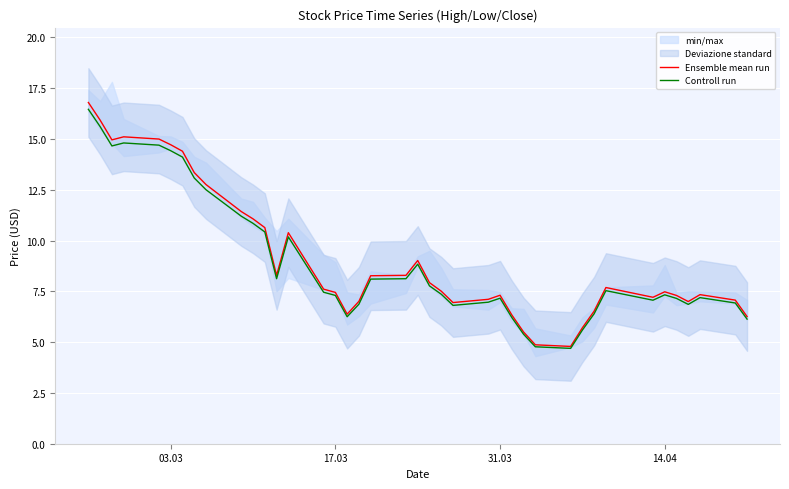

How many lines are shown in the chart?

2